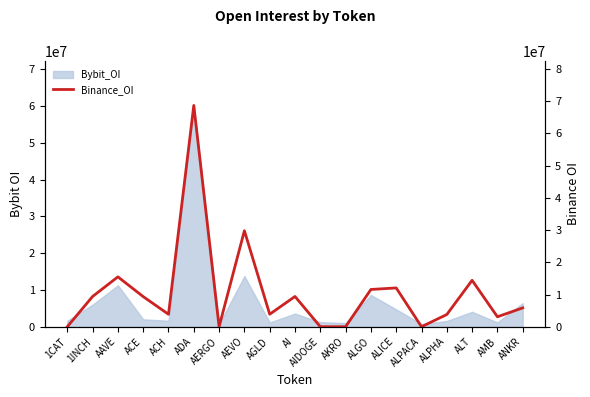

Where is the data nearest to the value 34346066?

AEVO